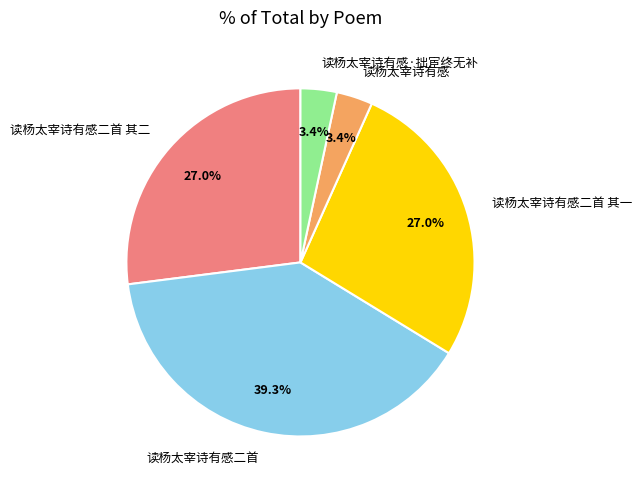

To the nearest percent, what percentage of the pie is 读杨太宰诗有感二首?

39%